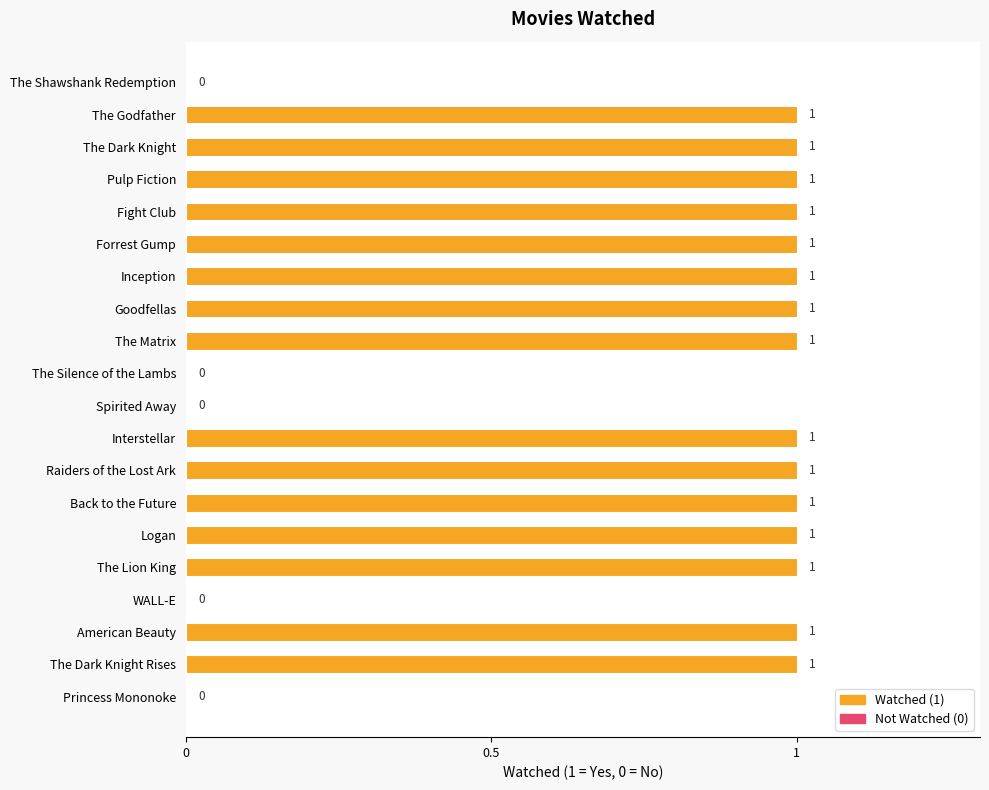

Between Back to the Future and The Shawshank Redemption, which is larger?

Back to the Future